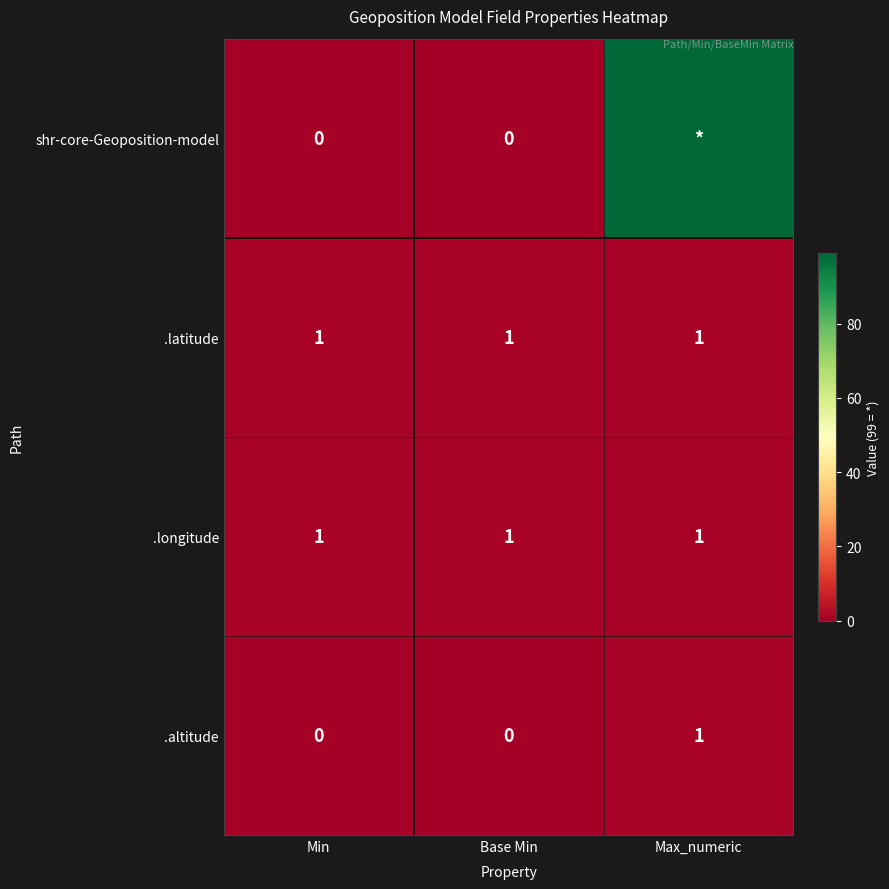

At which label does .altitude reach its peak?

Max_numeric